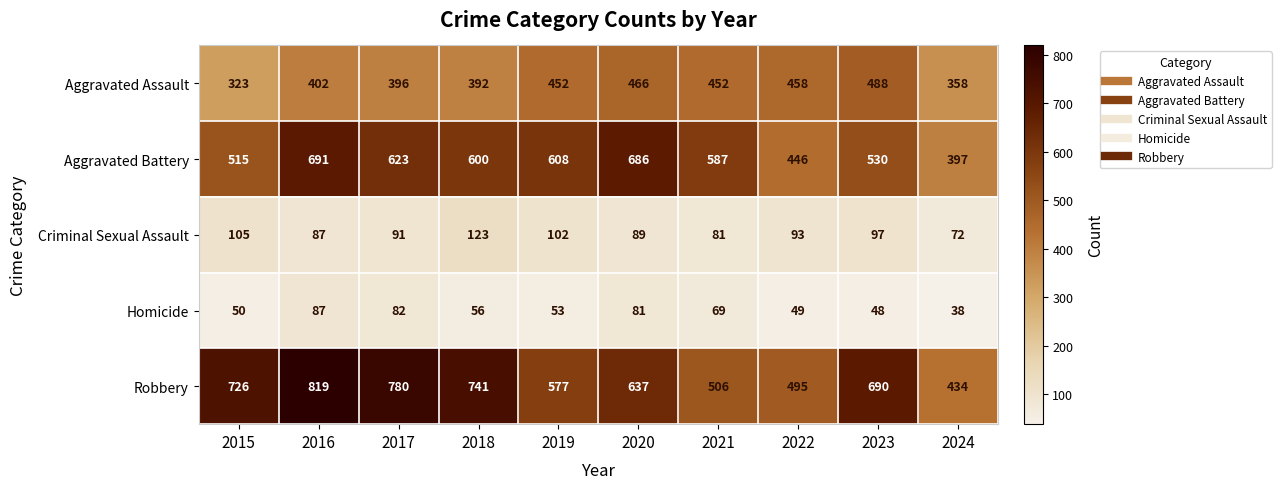

Which series changed the most between 2016 and 2018?

Aggravated Battery